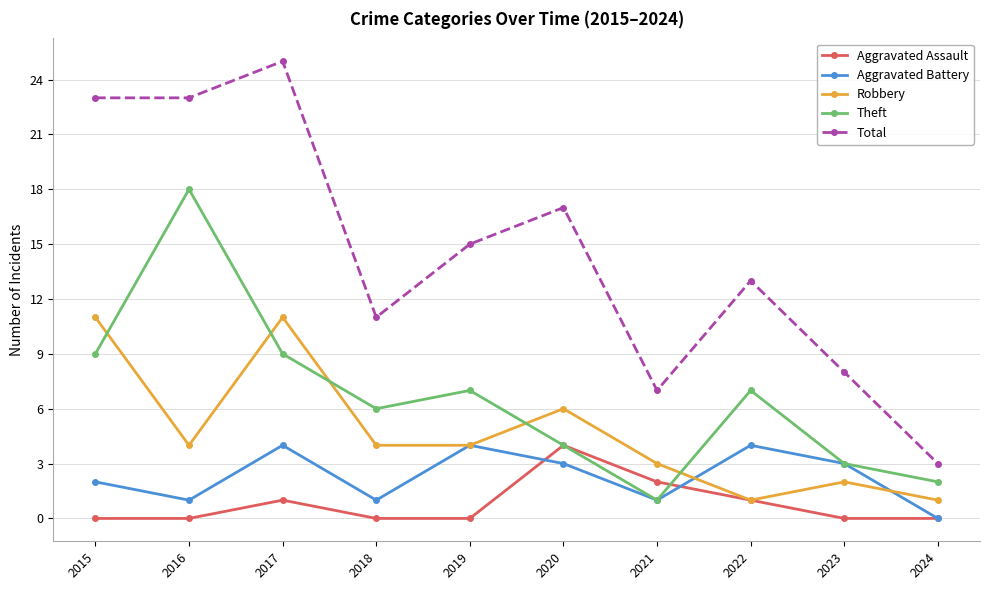

Reading left to right, transcribe all the data shown in this chart.

Aggravated Assault: 0	0	1	0	0	4	2	1	0	0
Aggravated Battery: 2	1	4	1	4	3	1	4	3	0
Robbery: 11	4	11	4	4	6	3	1	2	1
Theft: 9	18	9	6	7	4	1	7	3	2
Total: 23	23	25	11	15	17	7	13	8	3